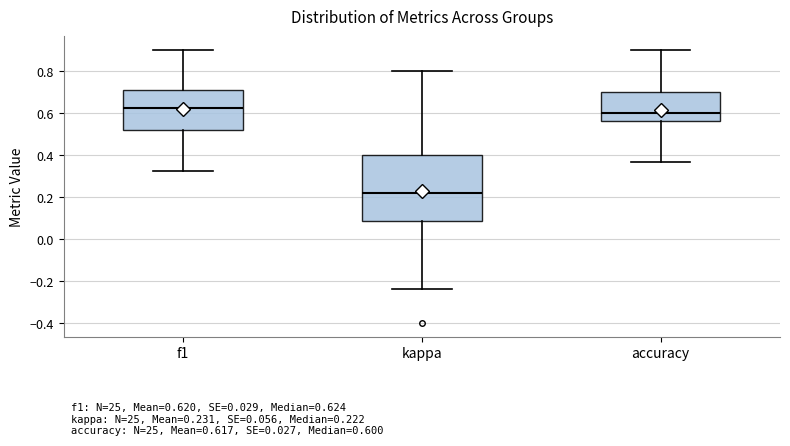

Which box is the tallest, from its lower edge to its upper edge?

kappa